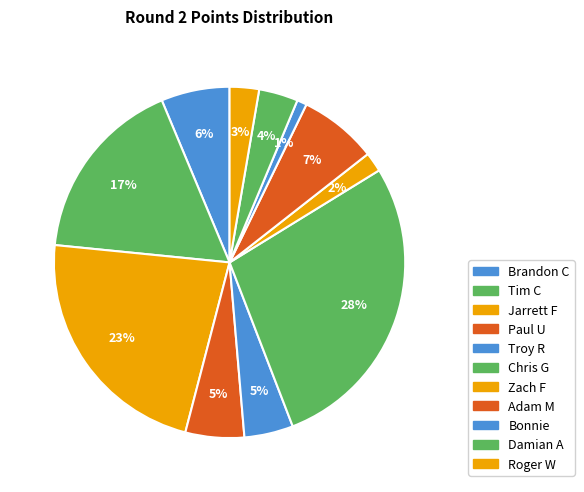

To the nearest percent, what portion does Troy R represent?

5%